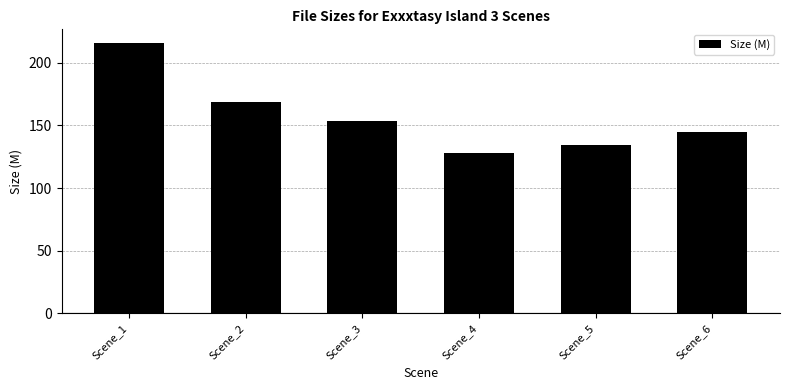

What is the sum of the values at Scene_4 and Scene_6?

272.4